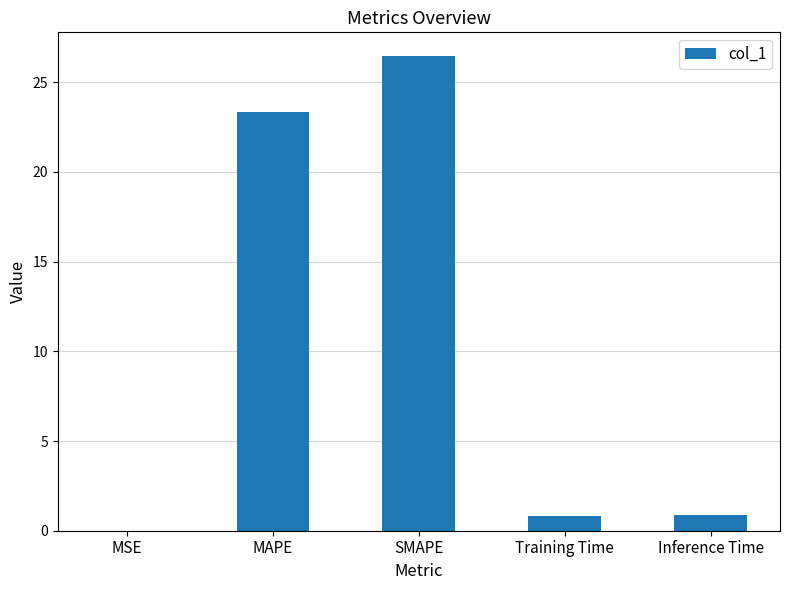

Which has a higher value, SMAPE or MSE?

SMAPE